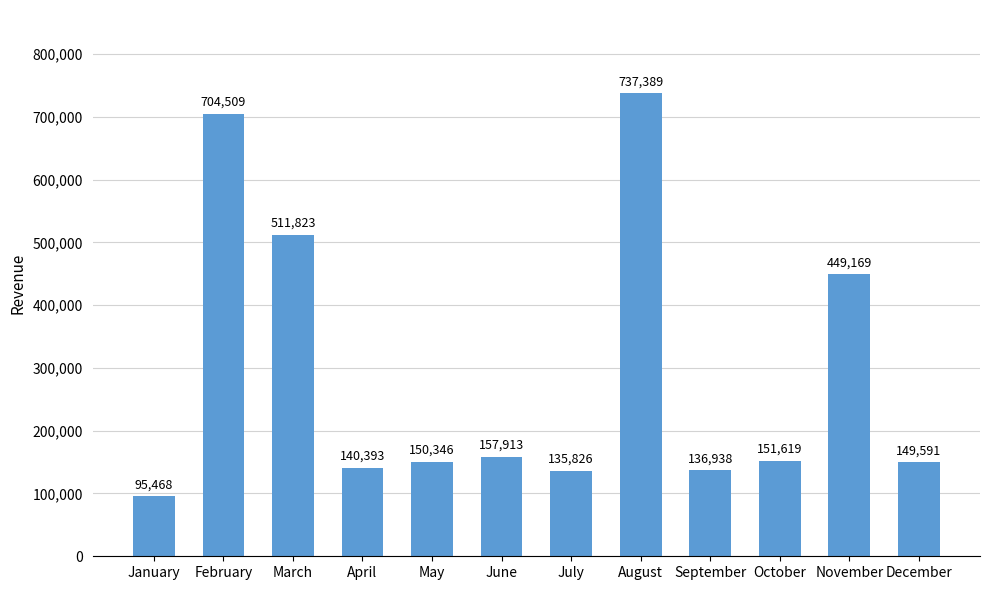

What is the difference between the values at December and November?

299578